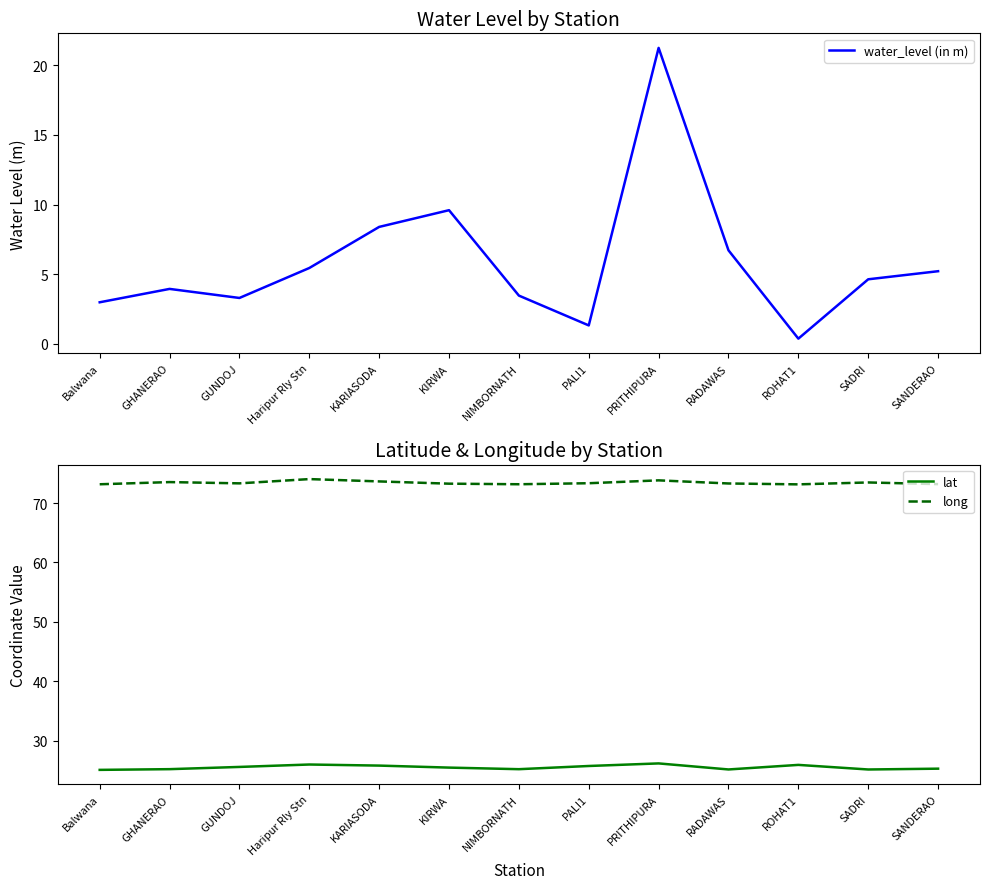

The water_level (in m) series shows 3.1 at SADRI. True or false?

False